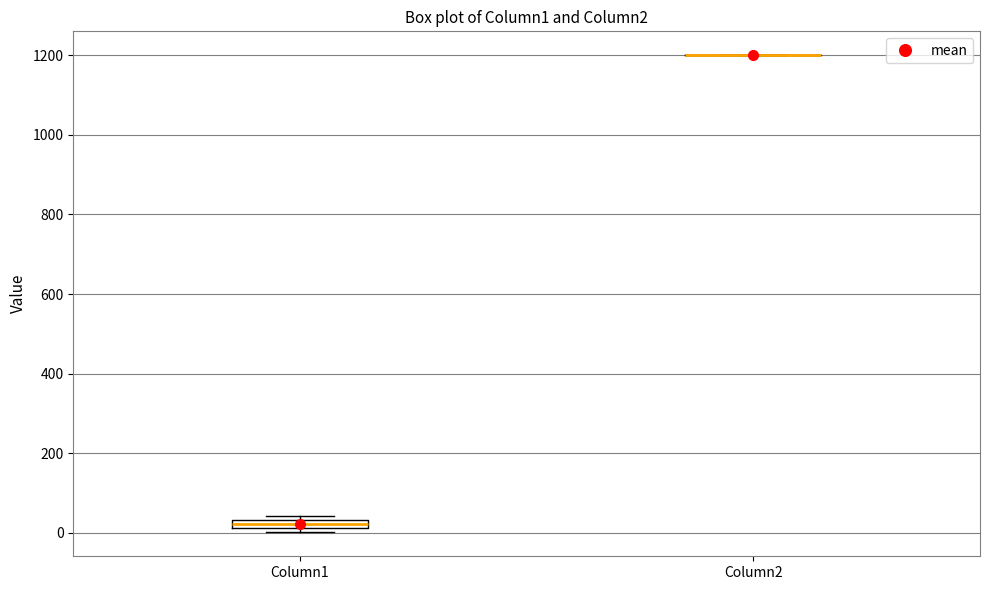

Comparing the boxes themselves (not the whiskers), which one is the tallest?

Column1